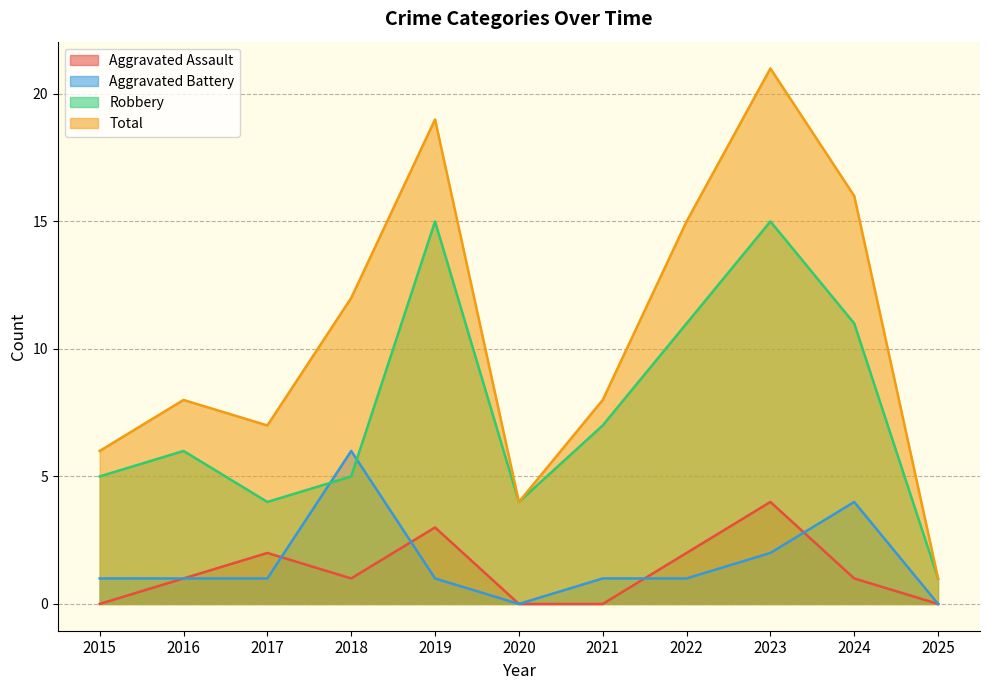

What is the difference between the Aggravated Assault values at 2019 and 2017?

1